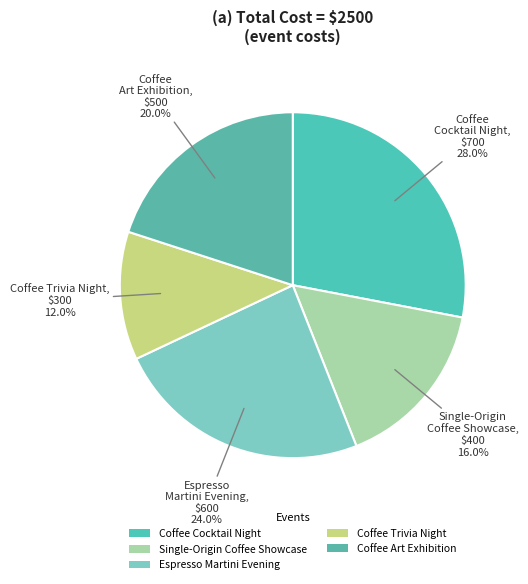

Which slice is the smallest?

Coffee Trivia Night